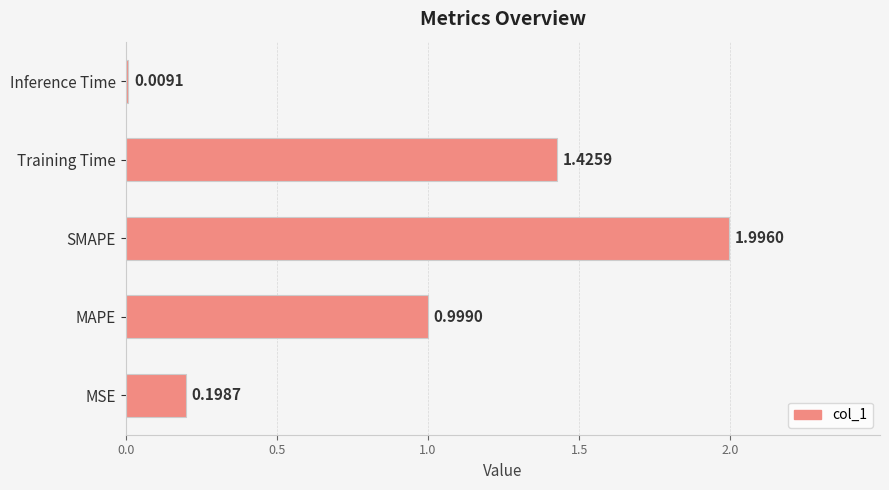

What is the difference between the maximum and minimum values?

2.0